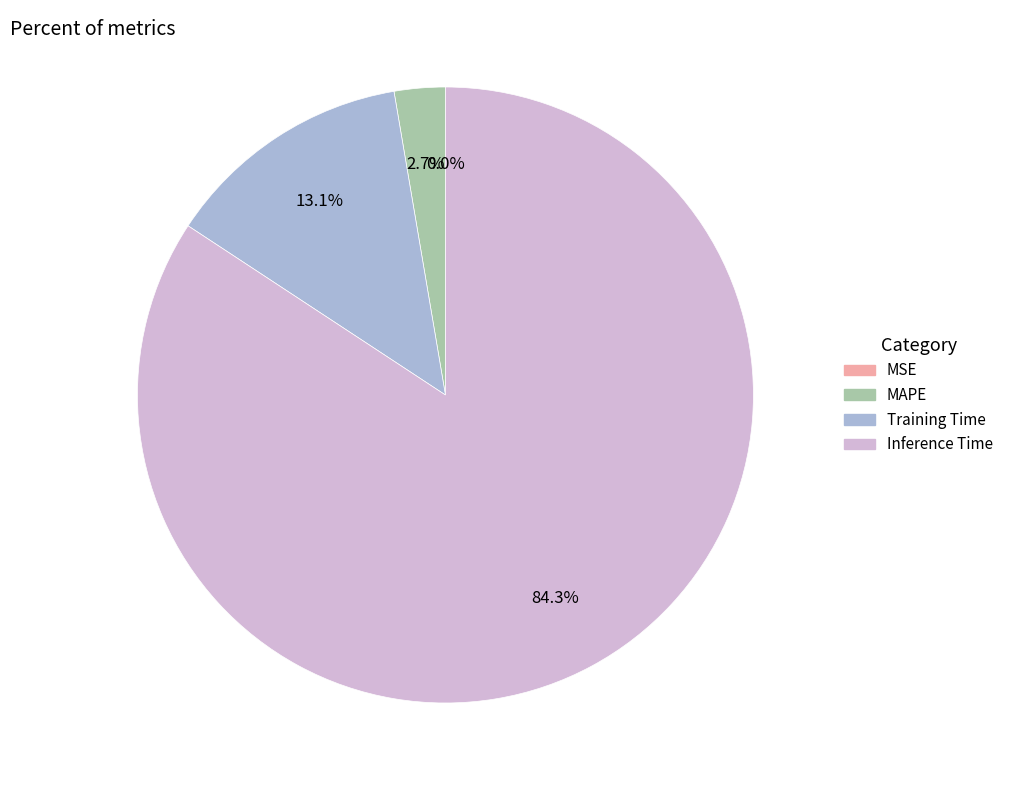

Which category has the biggest portion of the pie?

Inference Time